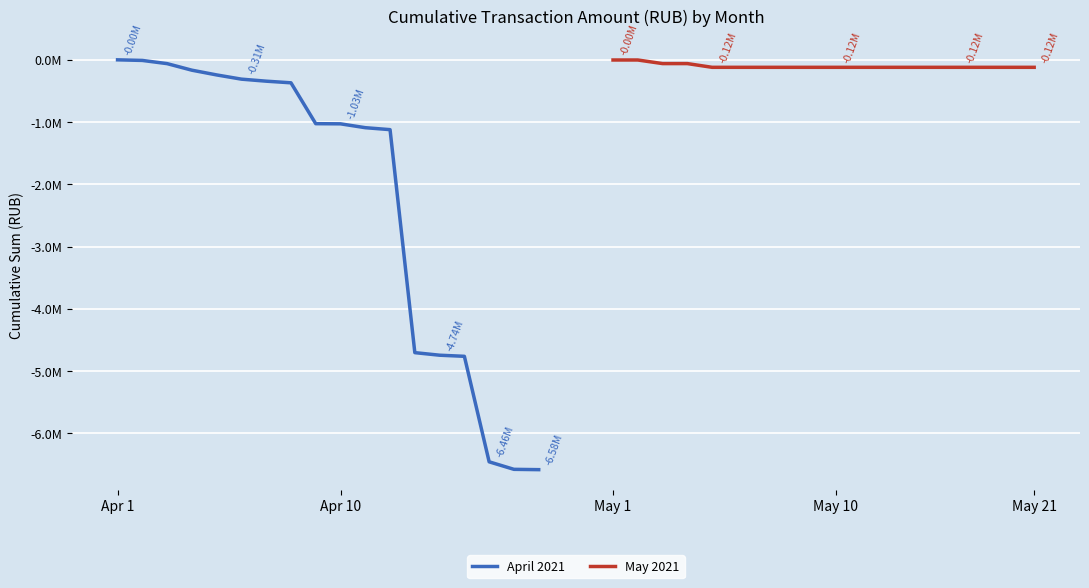

Which category has the highest value in the April 2021 series?

Apr 1